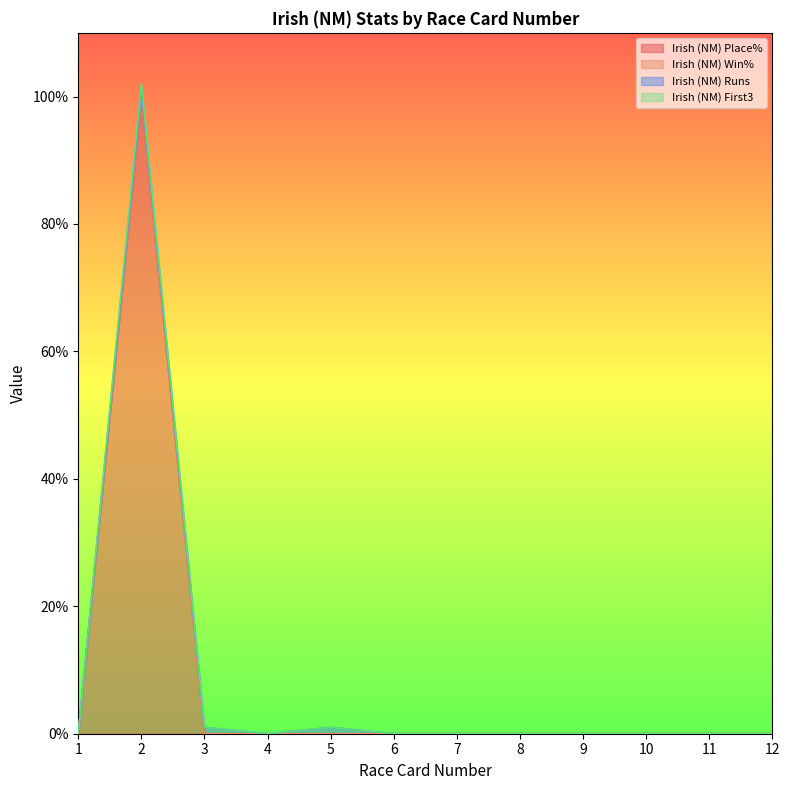

True or false: Irish (NM) Place% and Irish (NM) First3 cross at least once.

False